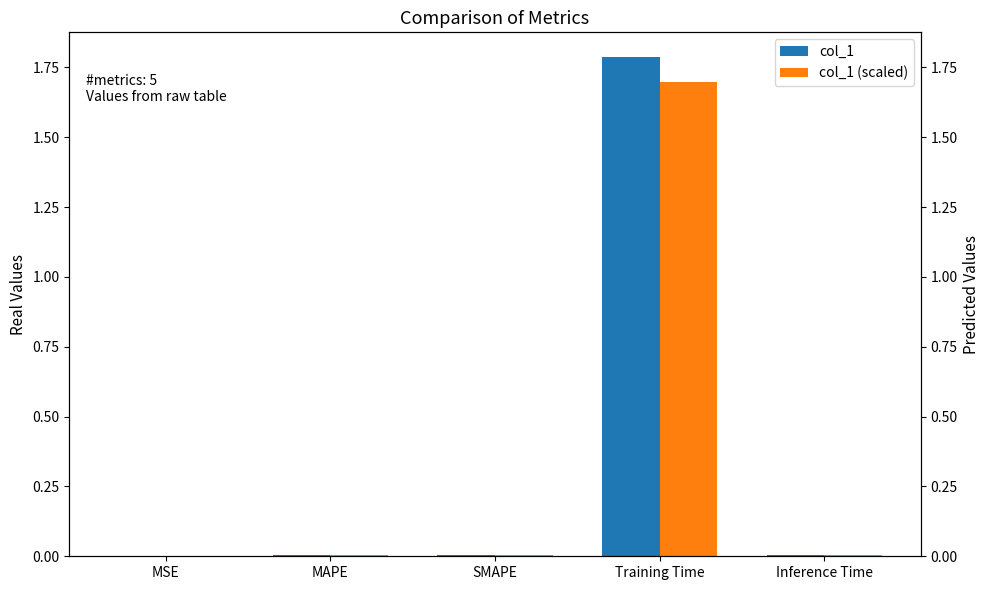

What is the maximum value shown in the chart?

1.8